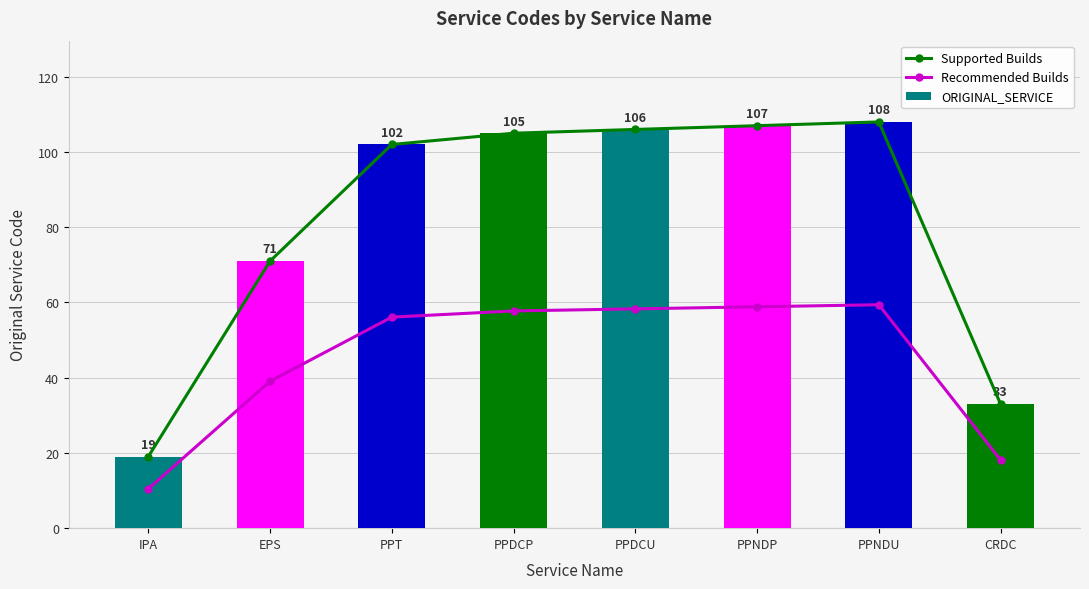

Is it true that Recommended Builds equals 10.5 at IPA?

True